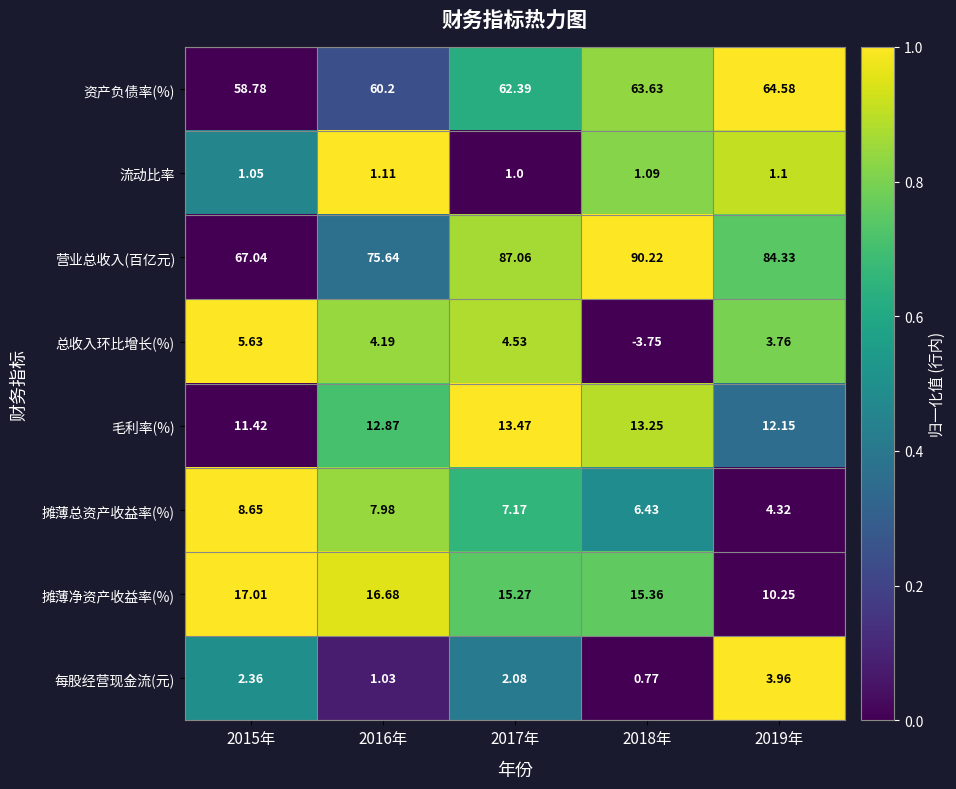

Which series has the largest total across all categories?

营业总收入(百亿元)